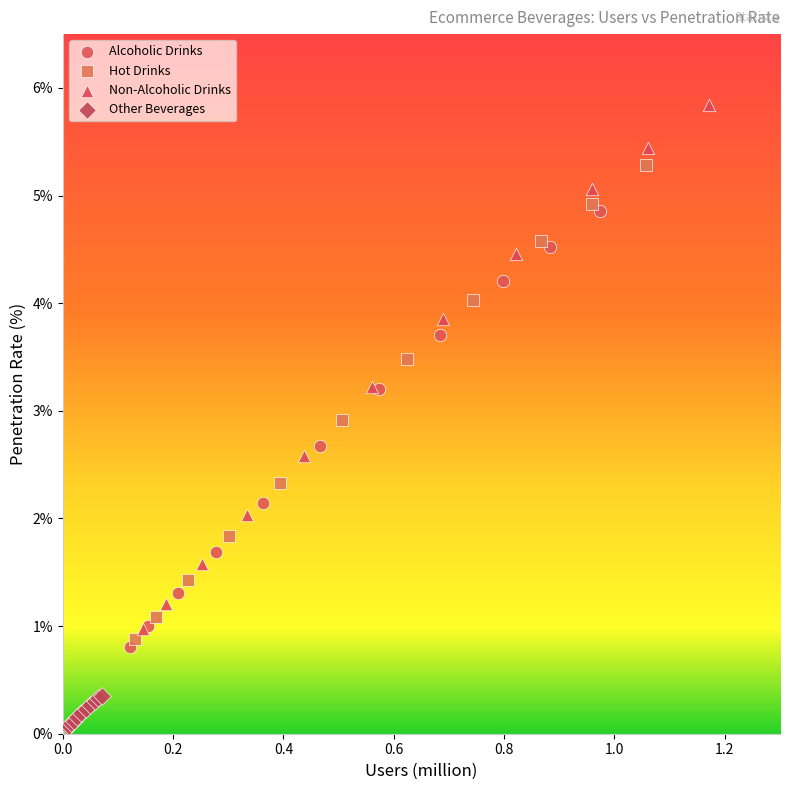

Which series has the widest spread of Y values?

Non-Alcoholic Drinks